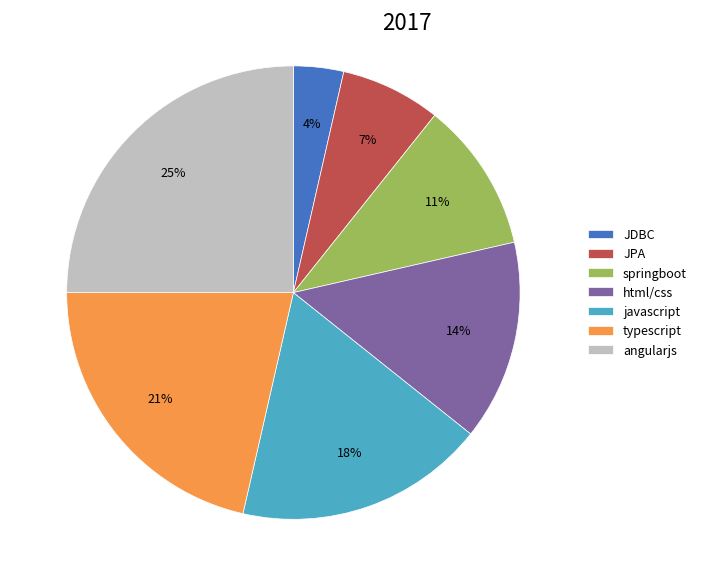

To the nearest percent, what percentage of the pie is JPA?

7%